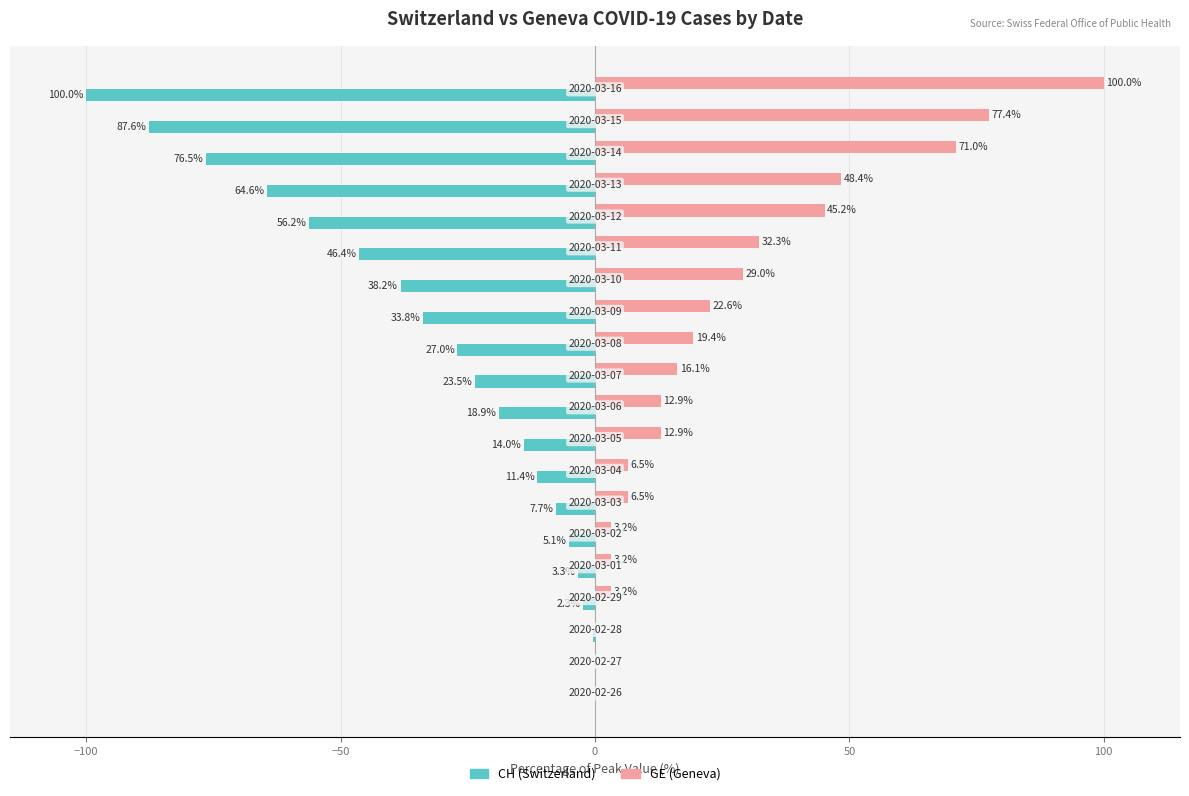

What is the greatest value displayed?

100.0